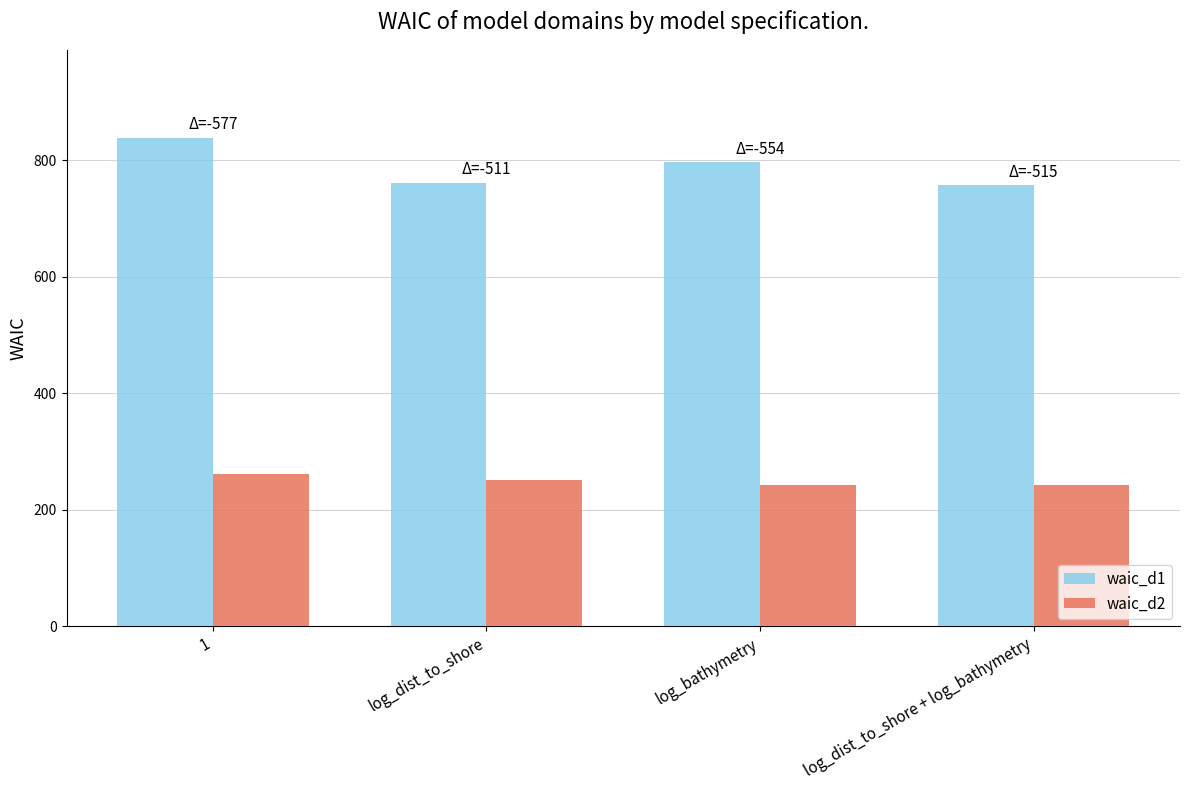

Between 1 and log_dist_to_shore, which series saw the biggest shift?

waic_d1